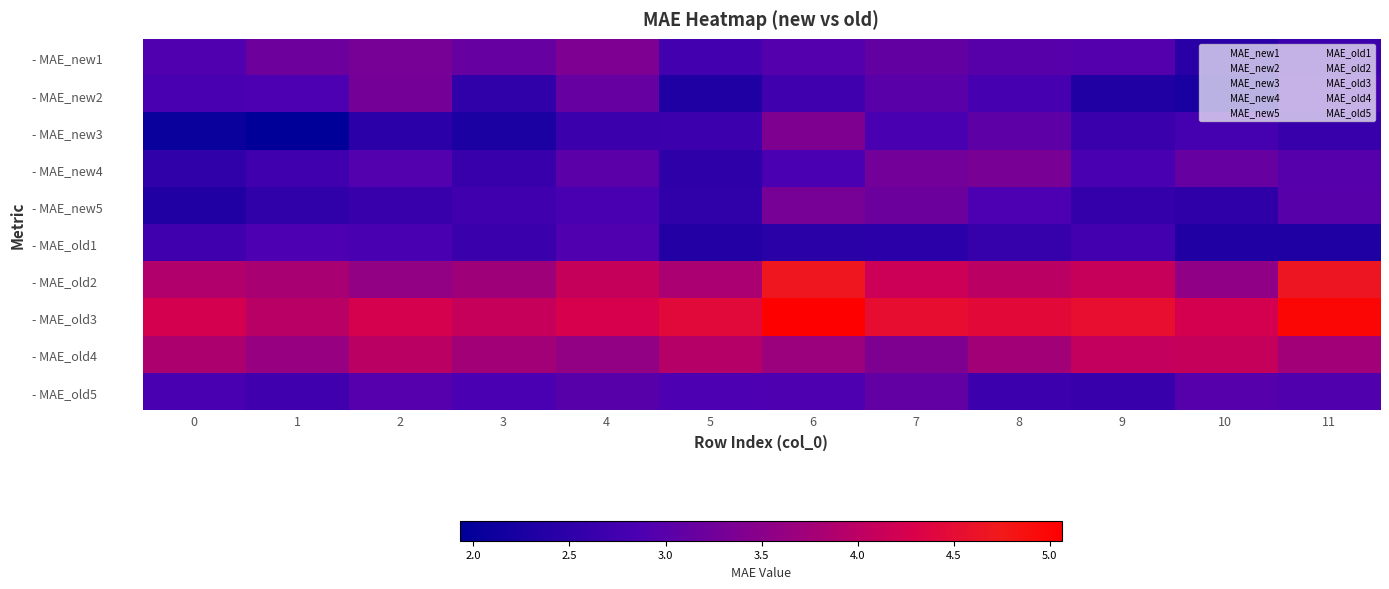

How many series are shown in this chart?

10